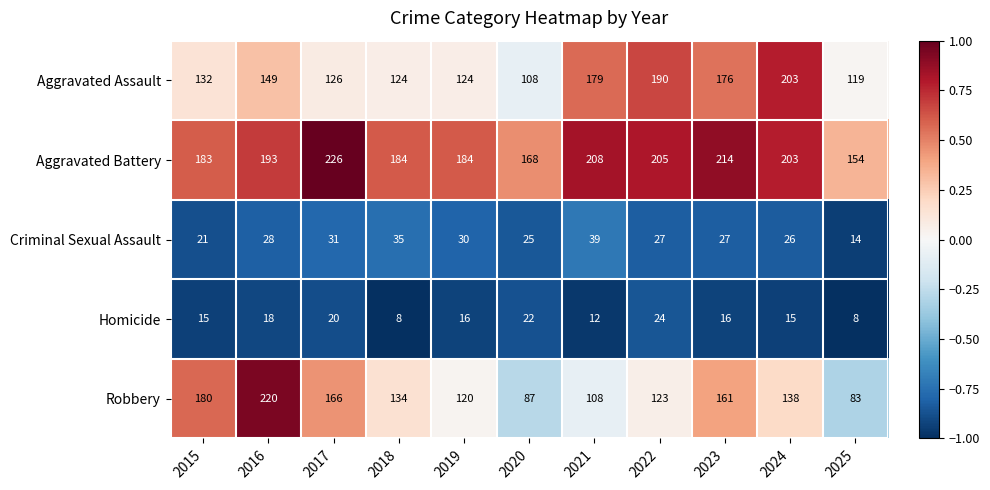

Between 2021 and 2024, which series saw the biggest shift?

Robbery